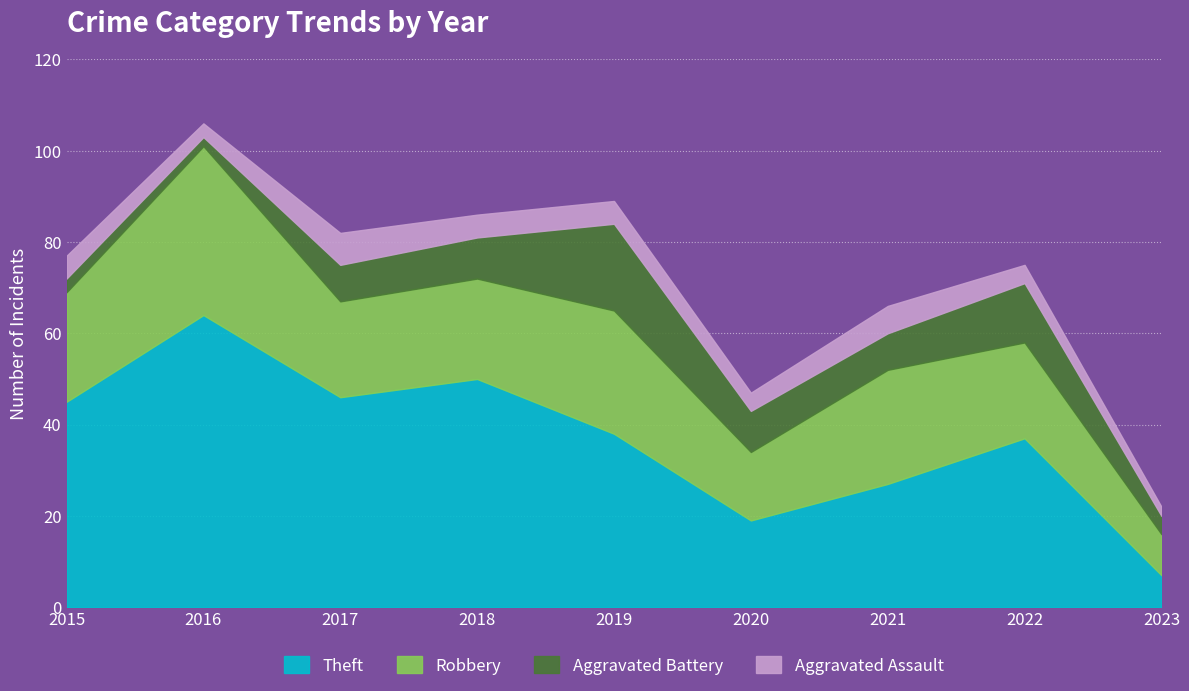

At which label is Aggravated Battery closest to 10?

2018